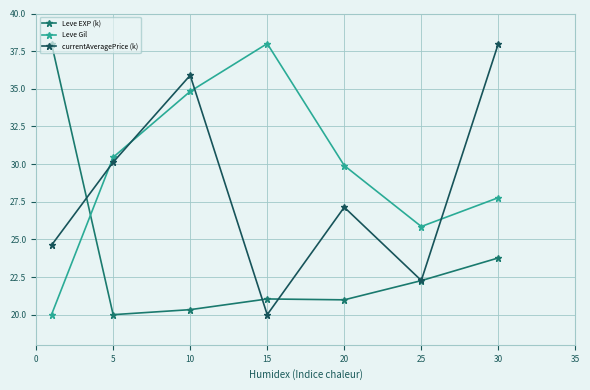

In currentAveragePrice (k), how many points are lower than both neighbors (excluding endpoints)?

2